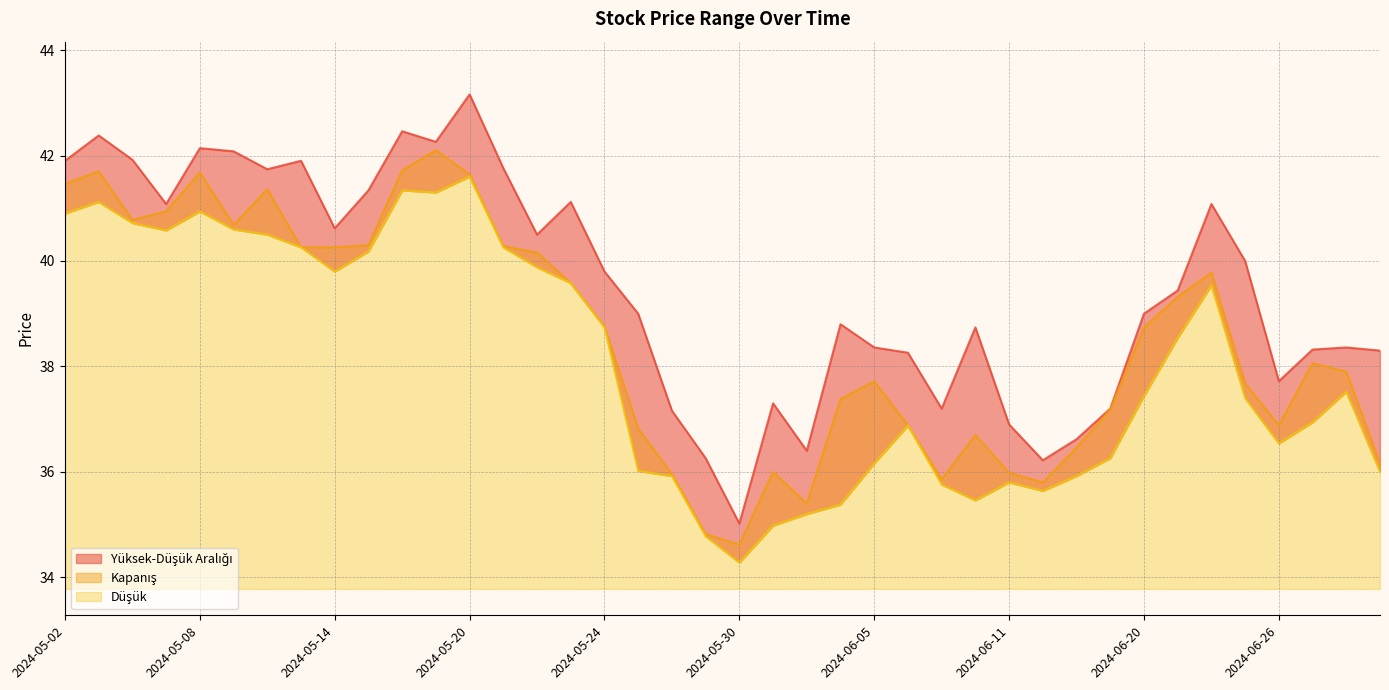

True or false: Yüksek and Kapanış cross at least once.

False